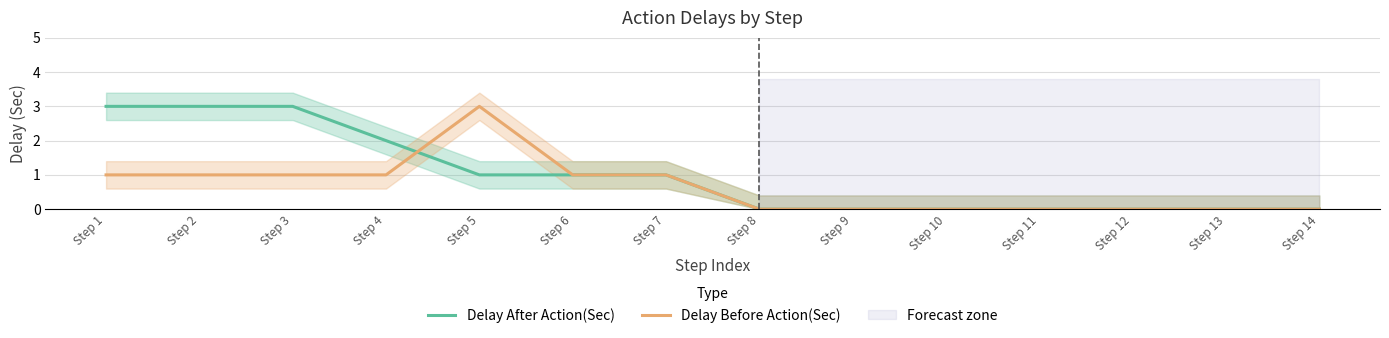

True or false: Delay After Action(Sec) has a value of 3 at Step 1.

True